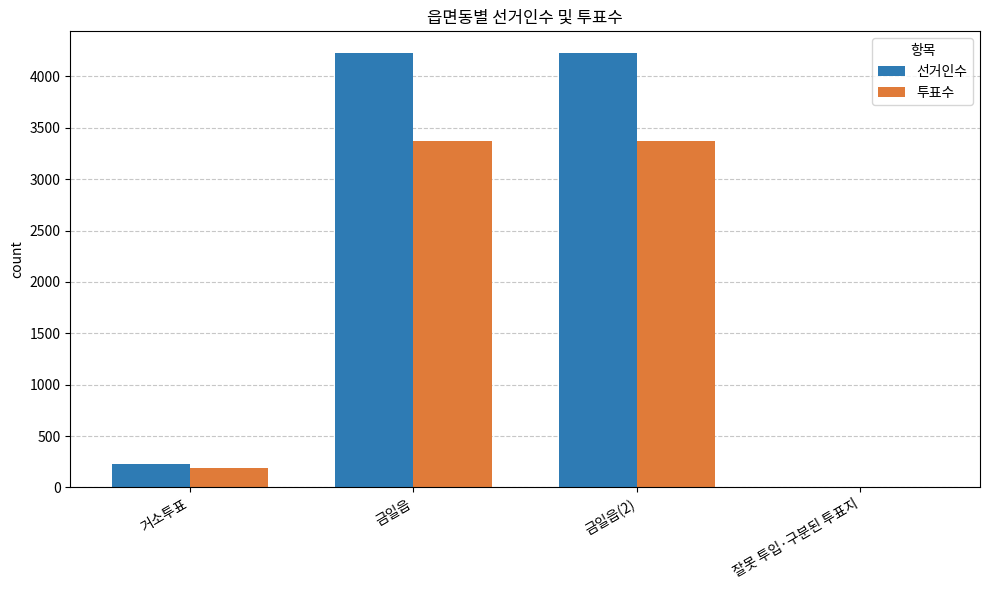

Between 금일읍(2) and 잘못 투입·구분된 투표지, which series saw the biggest shift?

선거인수